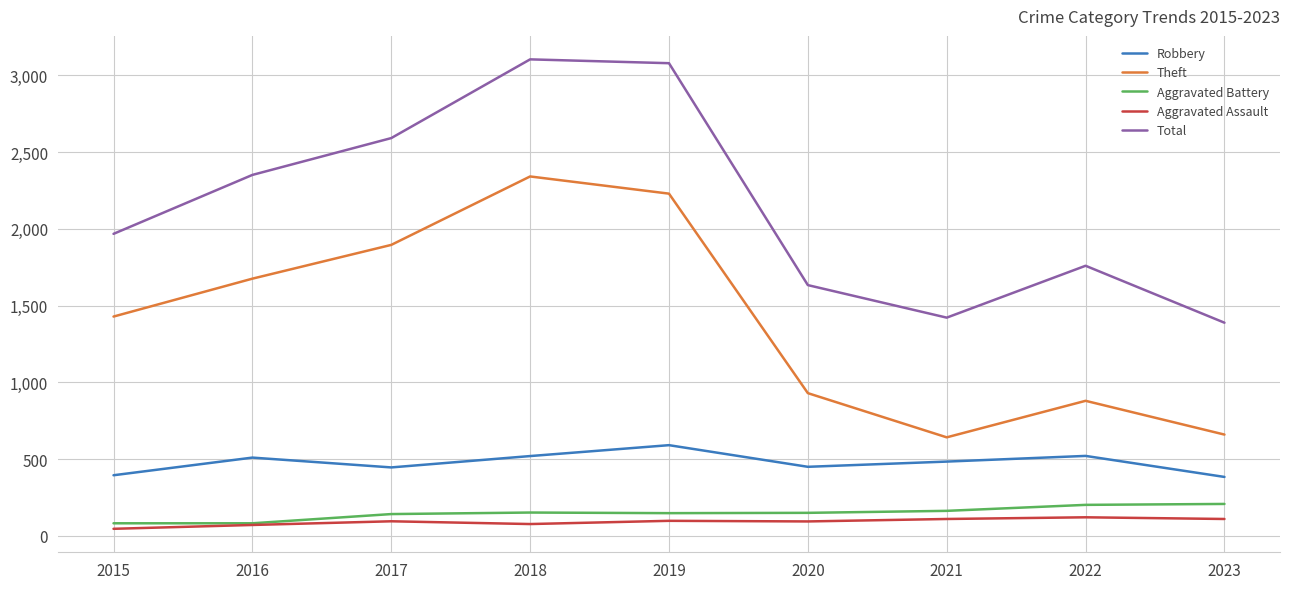

Is it true that Total equals 1968 at 2015?

True